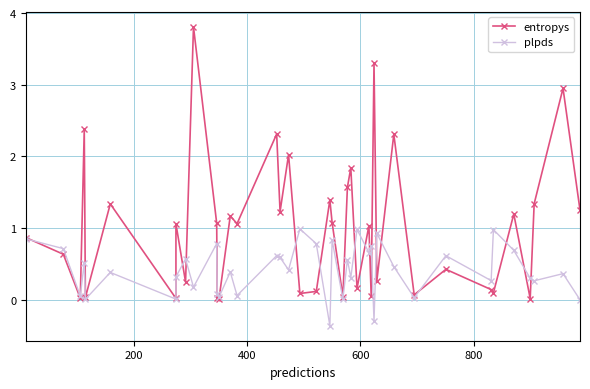

After their last crossing, which series has the higher values: plpds or entropys?

entropys